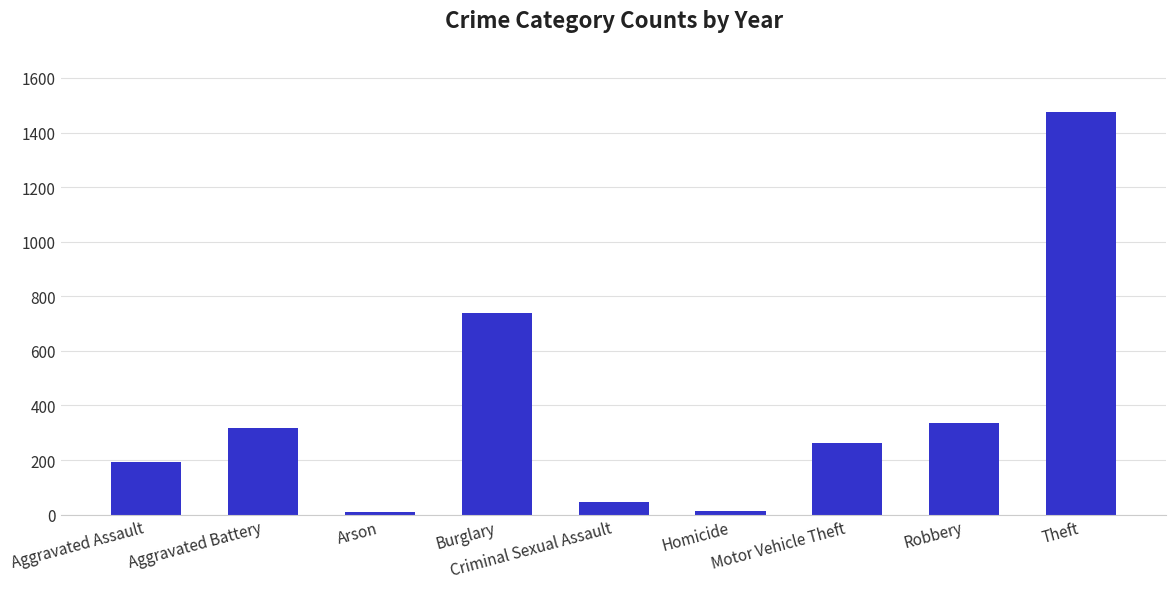

Between Robbery and Homicide, which is larger?

Robbery